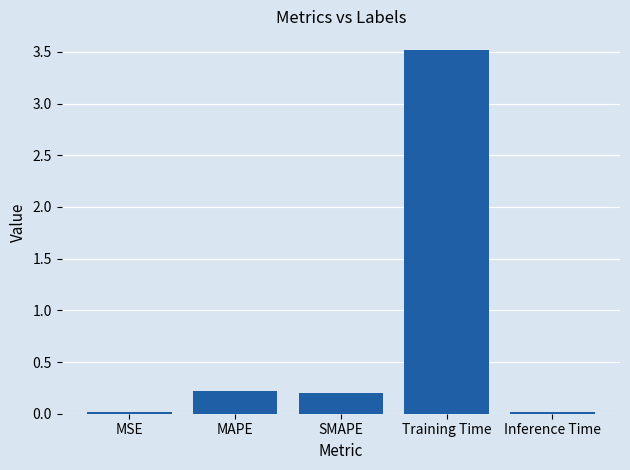

Are the bars grouped side by side (vs. stacked)?

No